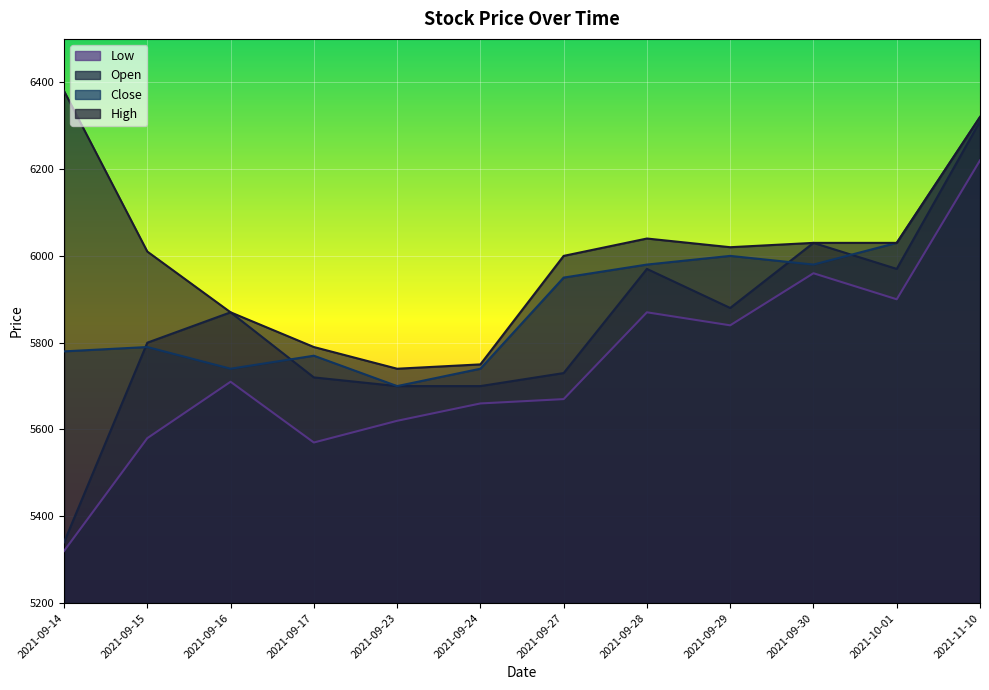

What are all the series names shown in the legend?

High, Open, Close, Low